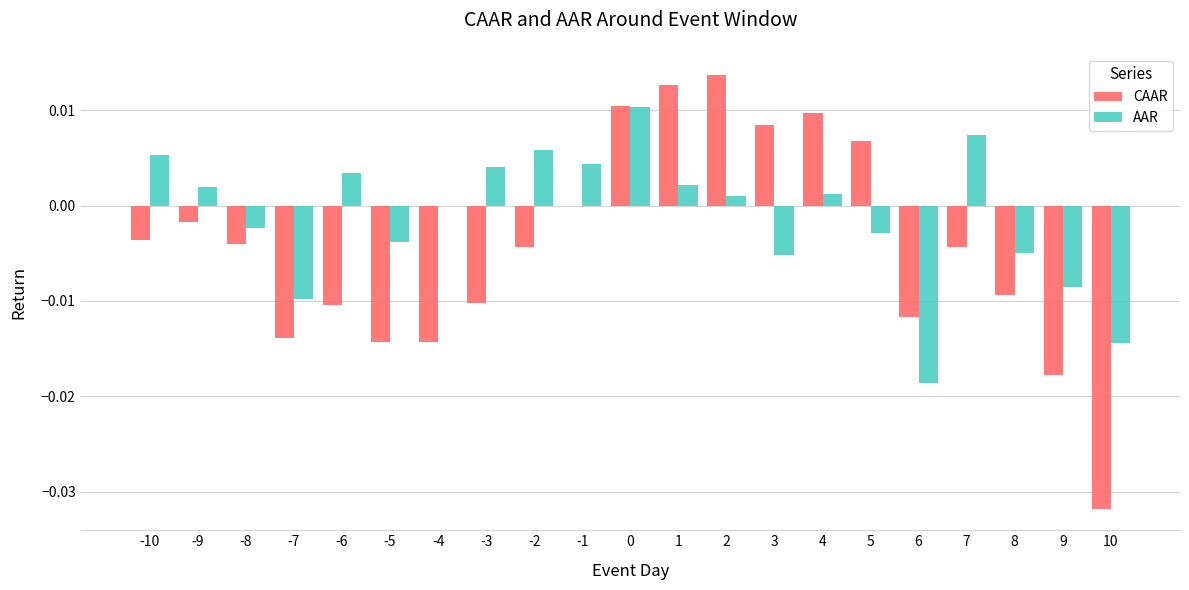

The value of AAR at 8 is -0.0. True or false?

True